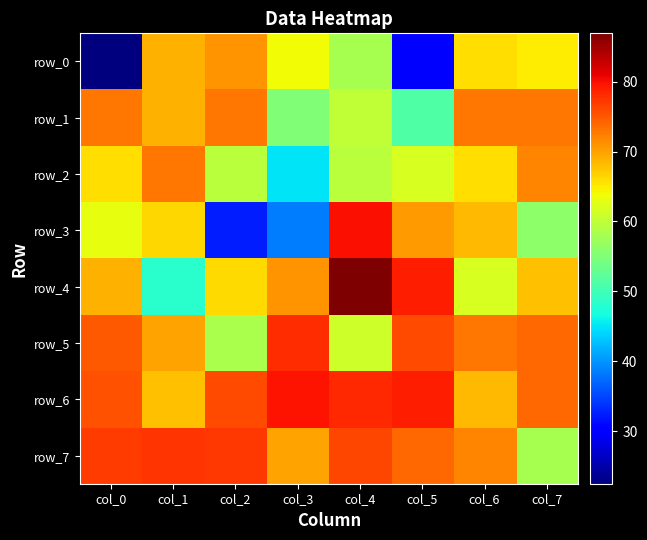

What is the highest value of the row_1 series?

73.0